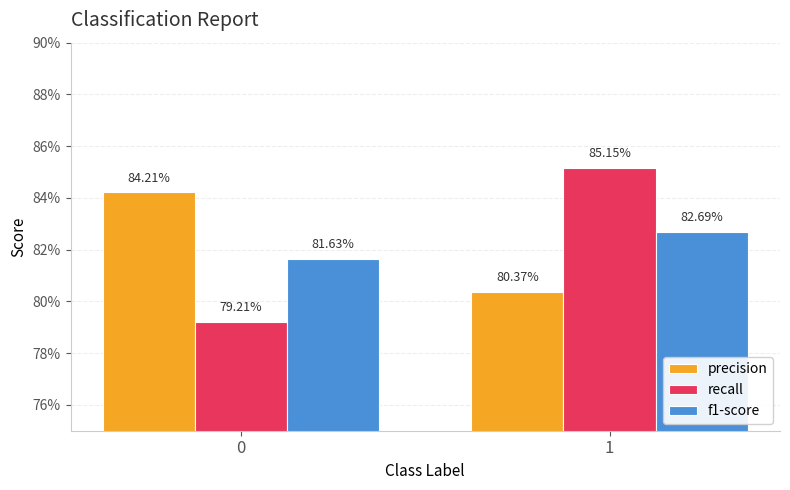

How many f1-score values are between 0 and 1?

2